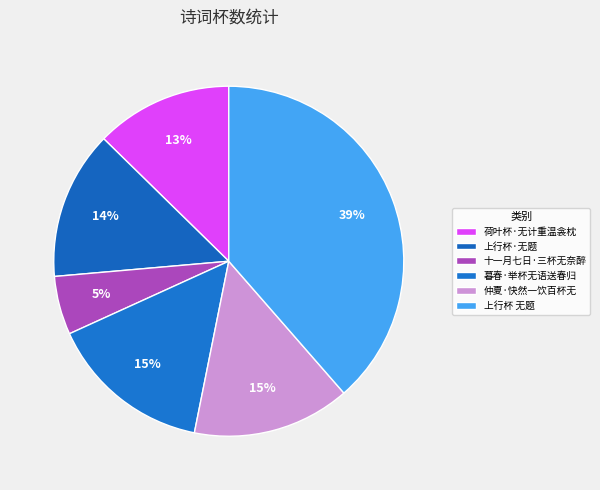

How many slices are in this pie chart?

6